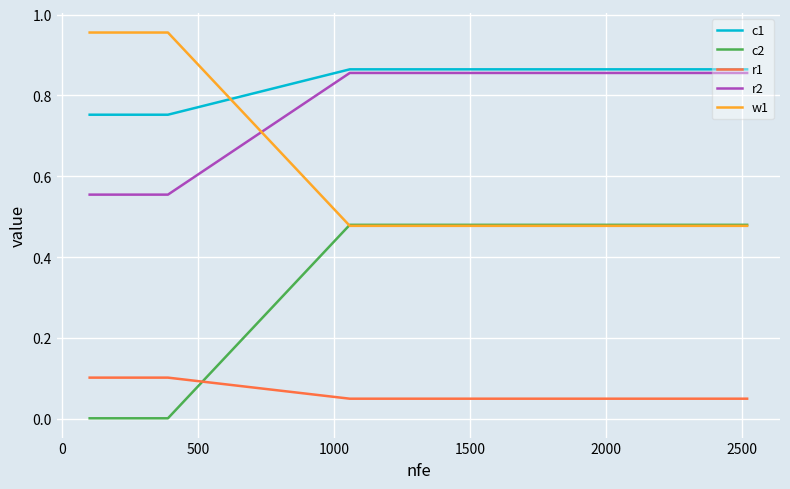

True or false: c2 and r1 cross at least once.

True